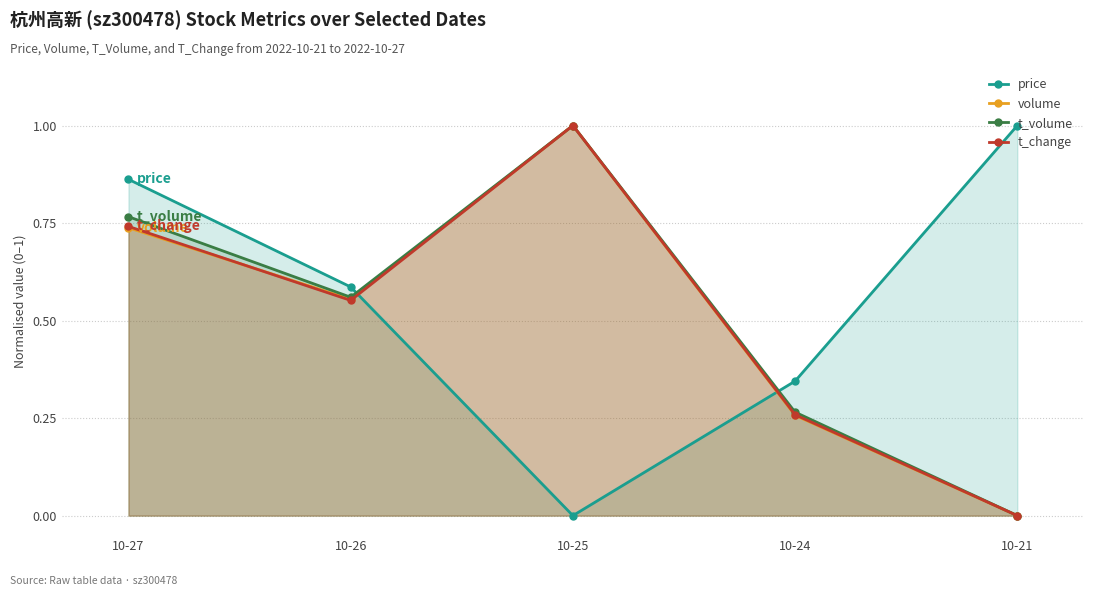

Where is the first local maximum for t_volume?

10-25